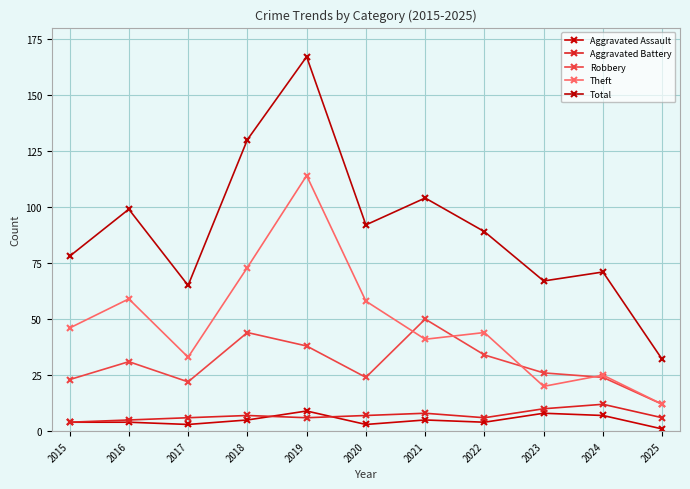

Count the number of categories in the chart.

11